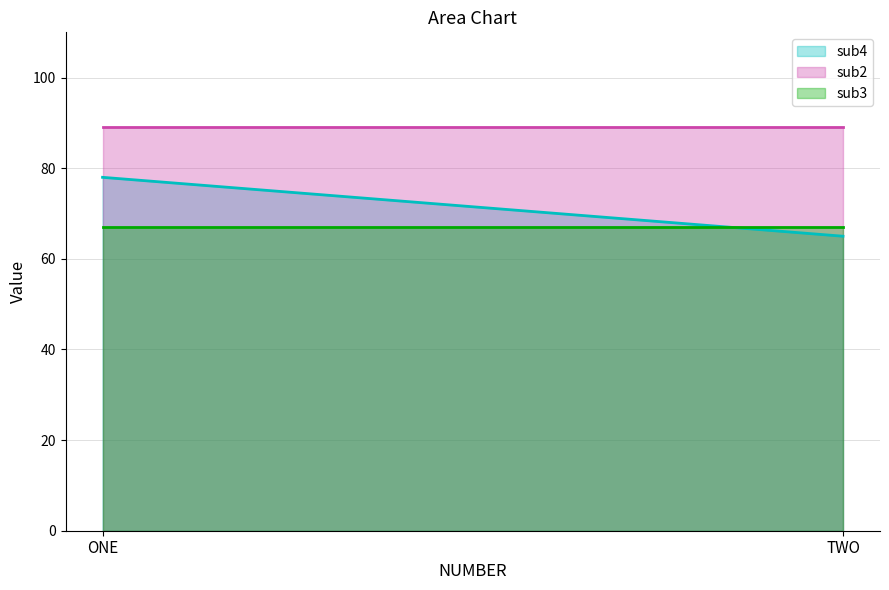

What is the minimum value for sub2?

89